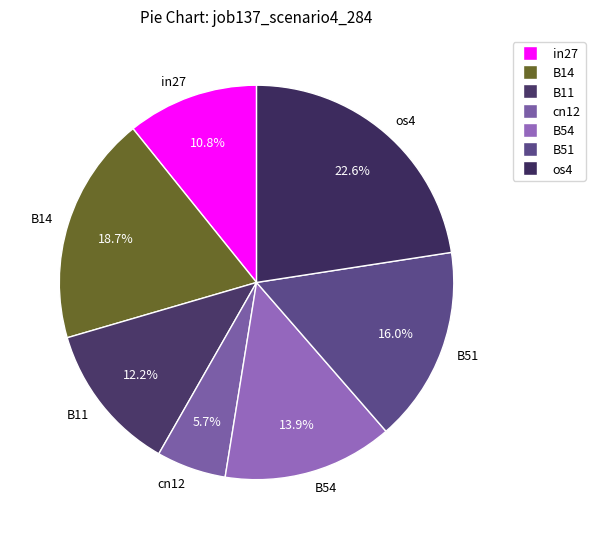

What is the smallest slice in the pie chart?

cn12